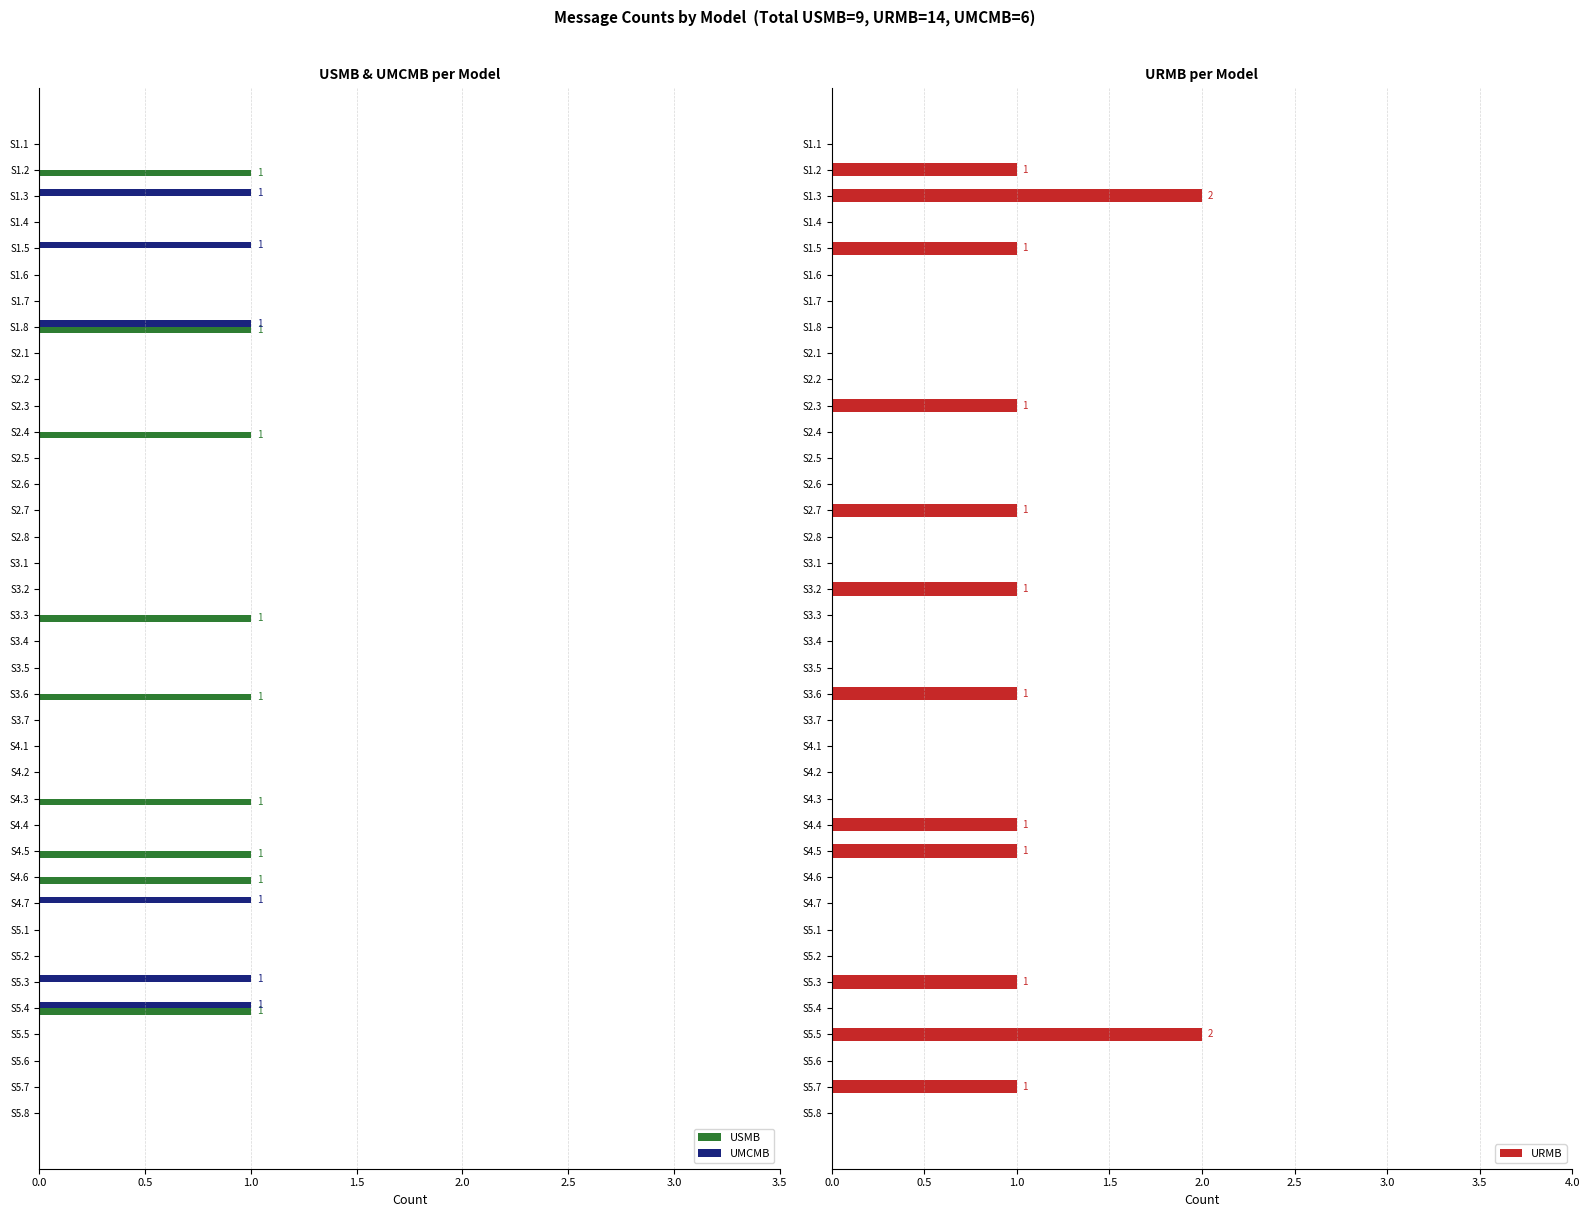

Does the chart contain stacked bars?

No